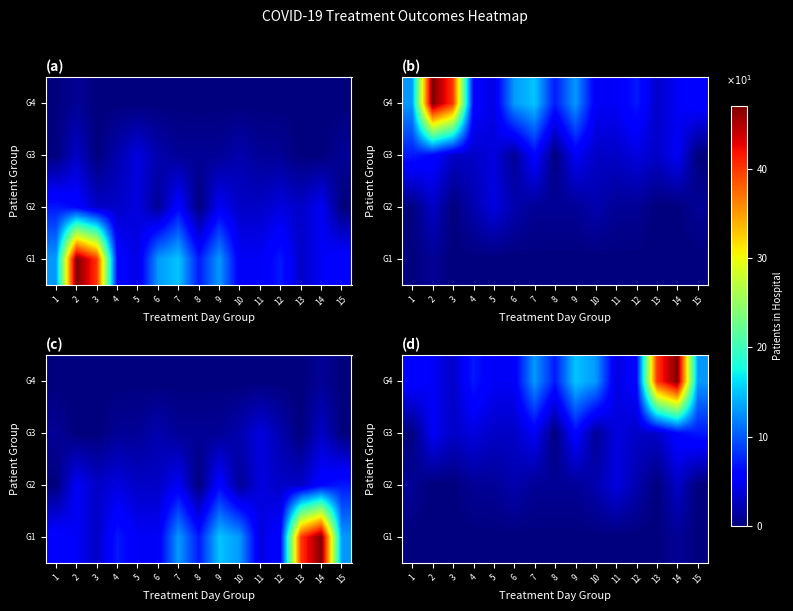

Is it true that G4 equals 21 at 13?

False